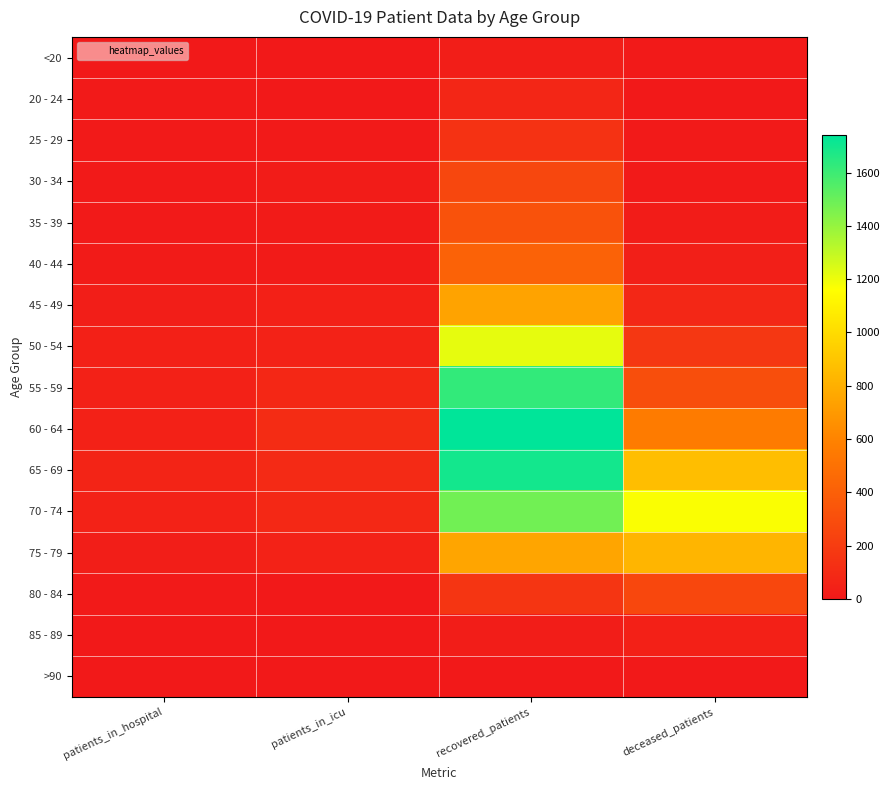

Count the number of categories in the chart.

4